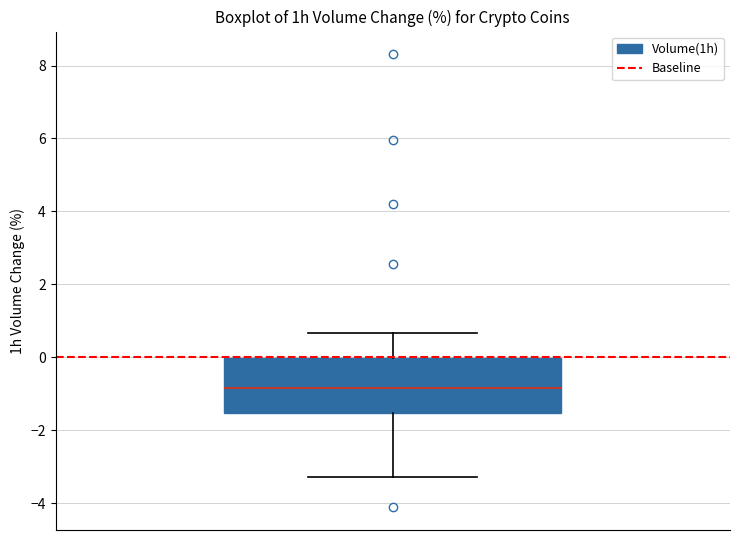

Transcribe this box plot: give where the median line is, the range the box spans, and where the two whiskers end, as read against the y-axis. The values are not printed on the chart, so give them approximately, as read against the axis.

median -0.8, box -1.6 to 0.0, whiskers -3.2 to 0.6